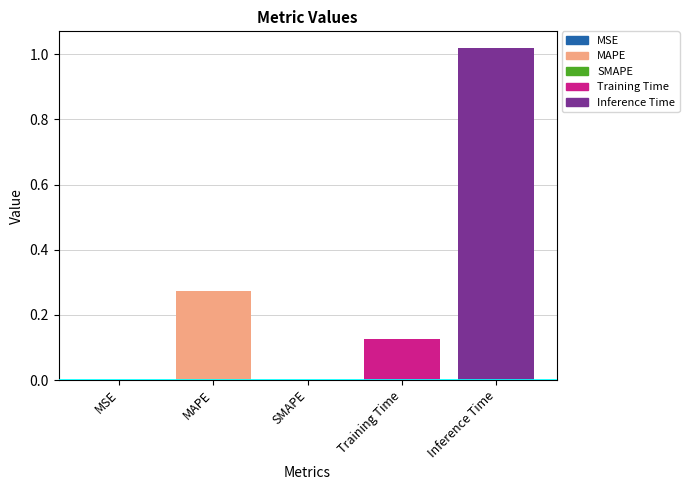

What is the change in value from MAPE to Inference Time?

+0.7